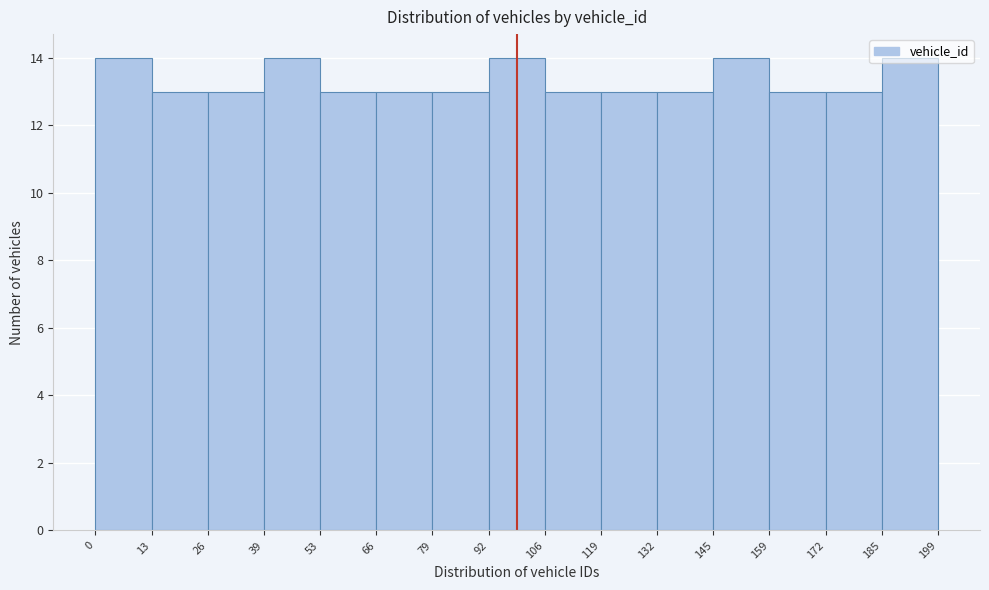

Reading left to right, transcribe this chart: for each bar, give the range it covers on the x-axis and its height. The values are not printed on the chart, so give them approximately, as read against the axis.

0 to 13: 14
13 to 26: 13
26 to 39: 13
39 to 53: 14
53 to 66: 13
66 to 79: 13
79 to 92: 13
92 to 106: 14
106 to 119: 13
119 to 132: 13
132 to 145: 13
145 to 159: 14
159 to 172: 13
172 to 185: 13
185 to 199: 14